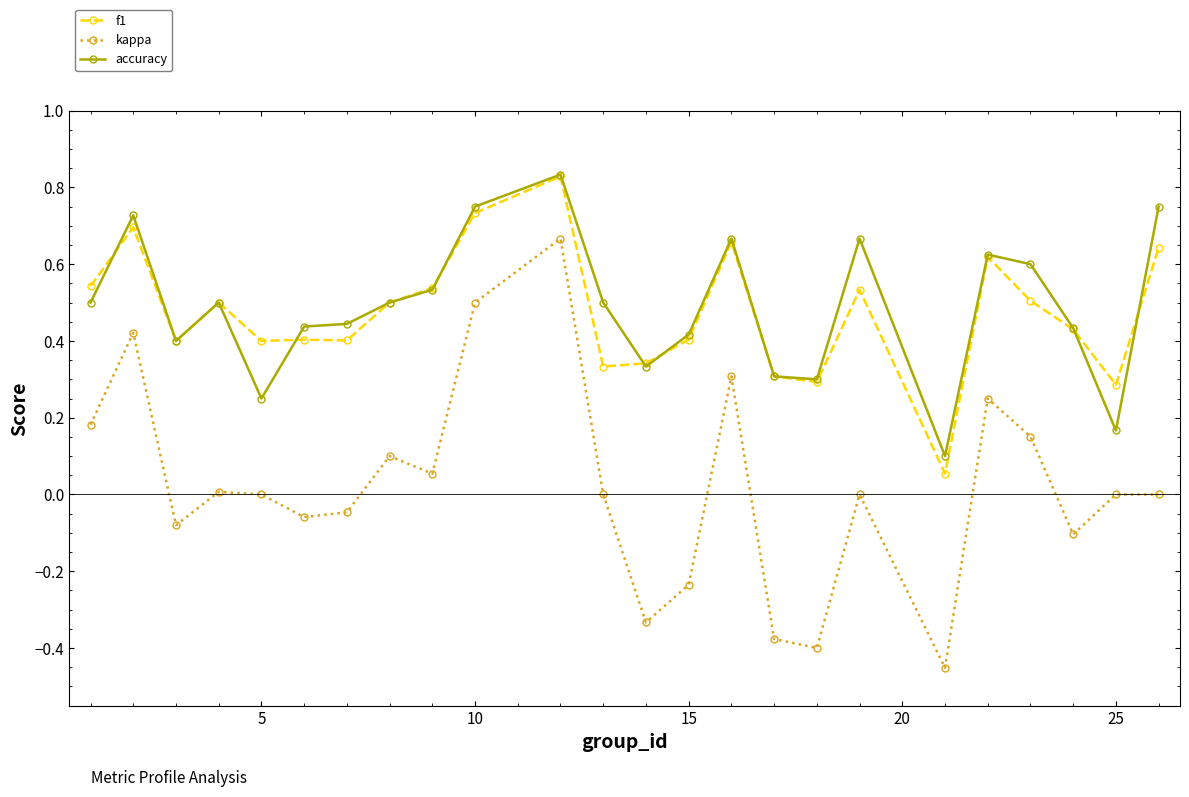

True or false: f1 and kappa intersect in this chart.

False